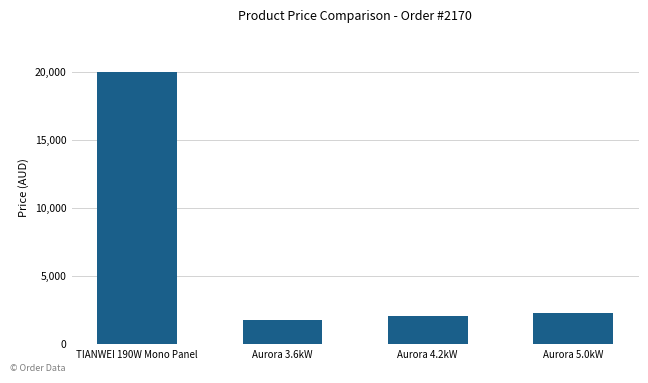

What is the label of the 4th bar from the right?

TIANWEI 190W Mono Panel